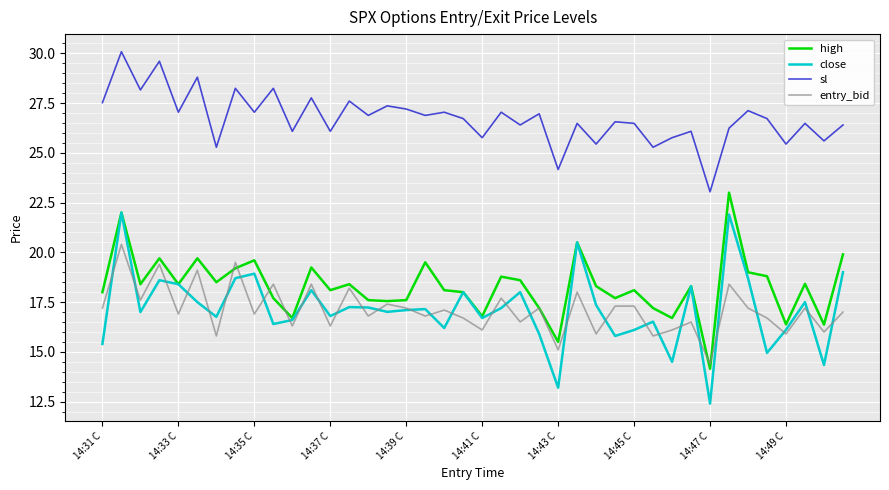

True or false: entry_bid and sl cross at least once.

False